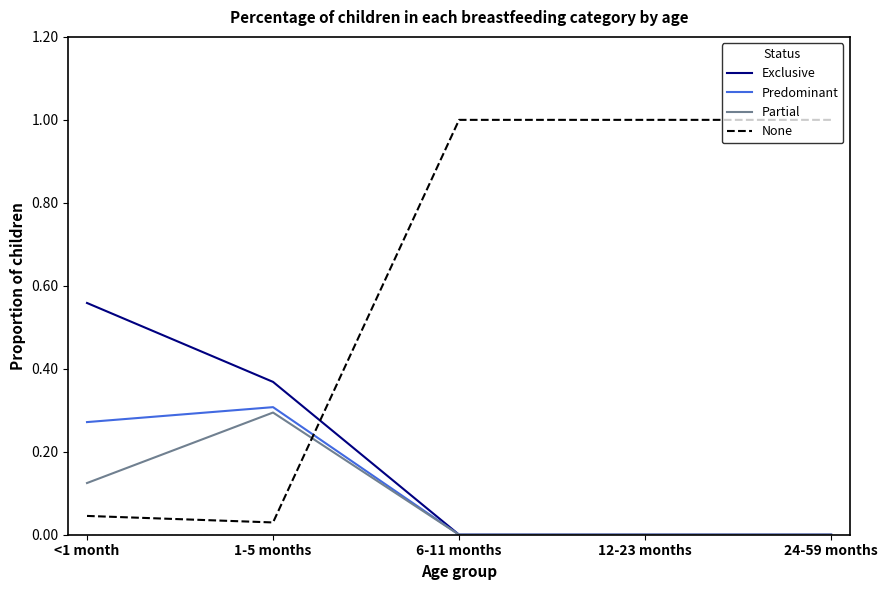

What is the total value across all series at 24-59 months?

1.0